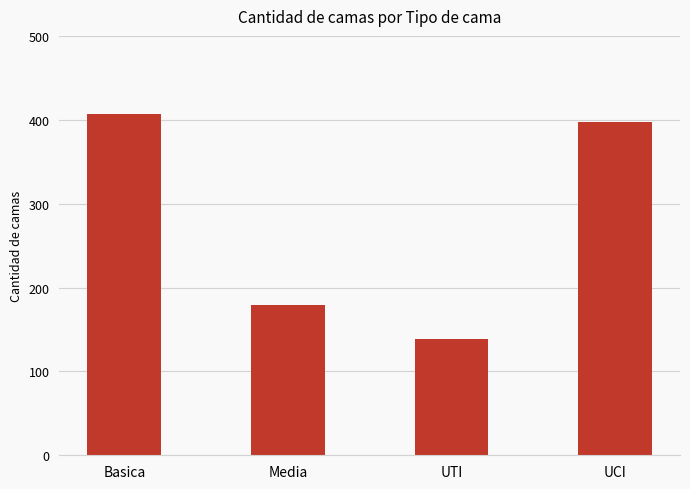

Which label corresponds to the smallest value in the chart?

UTI